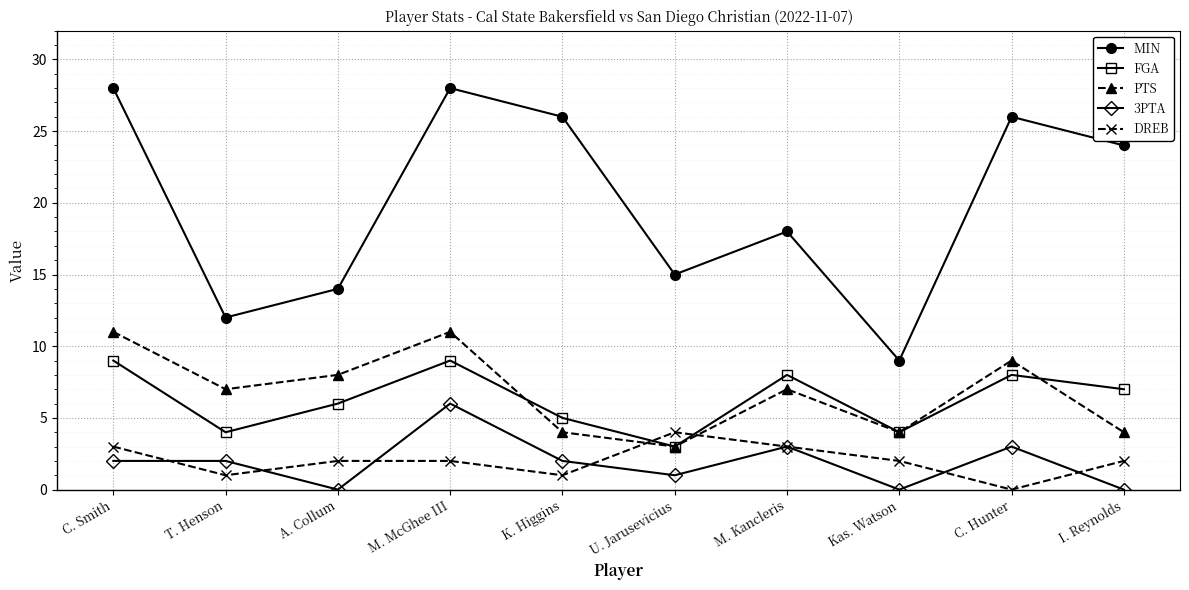

At how many categories does at least one series exceed 13?

8